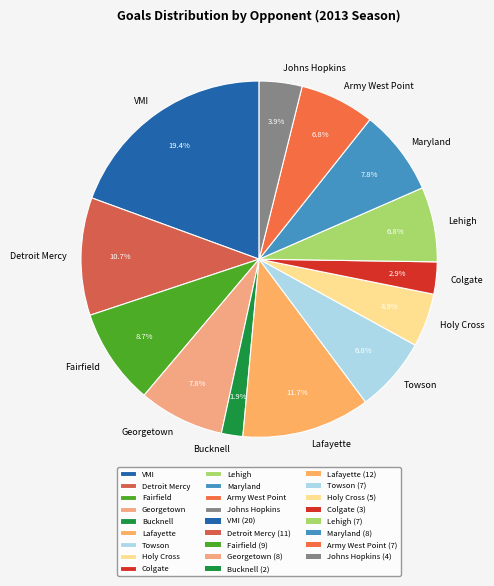

What portion of the pie excludes Fairfield?

91.3%